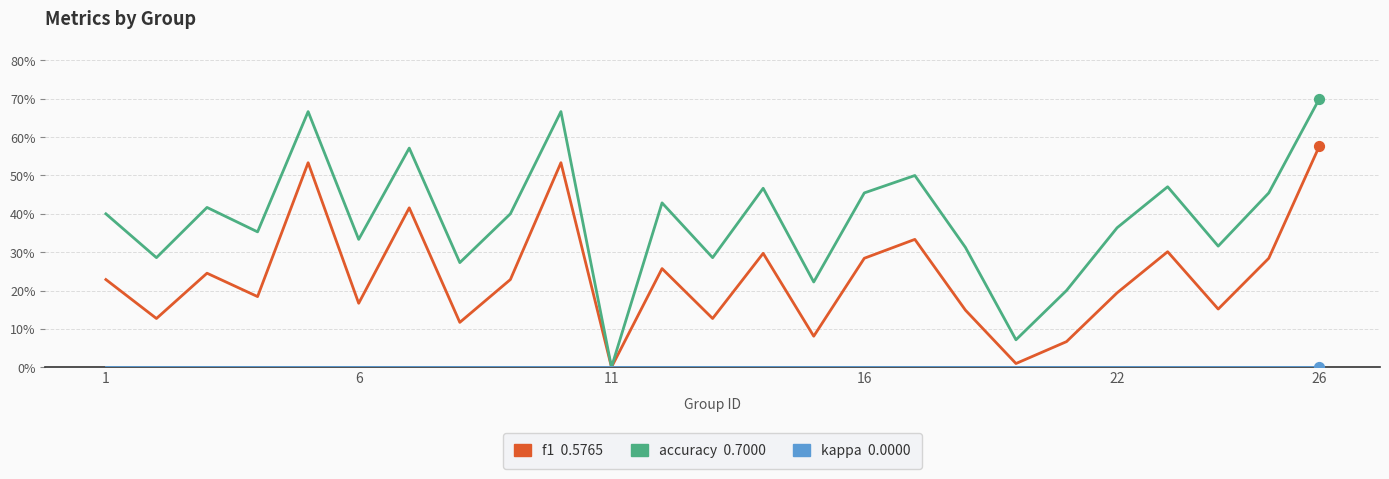

Does the chart have visible grid lines?

Yes